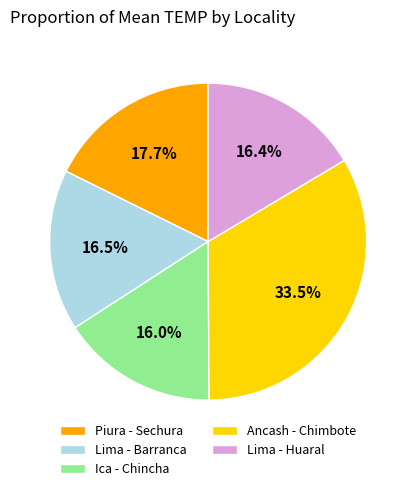

To the nearest percent, what is the average slice percentage?

20%